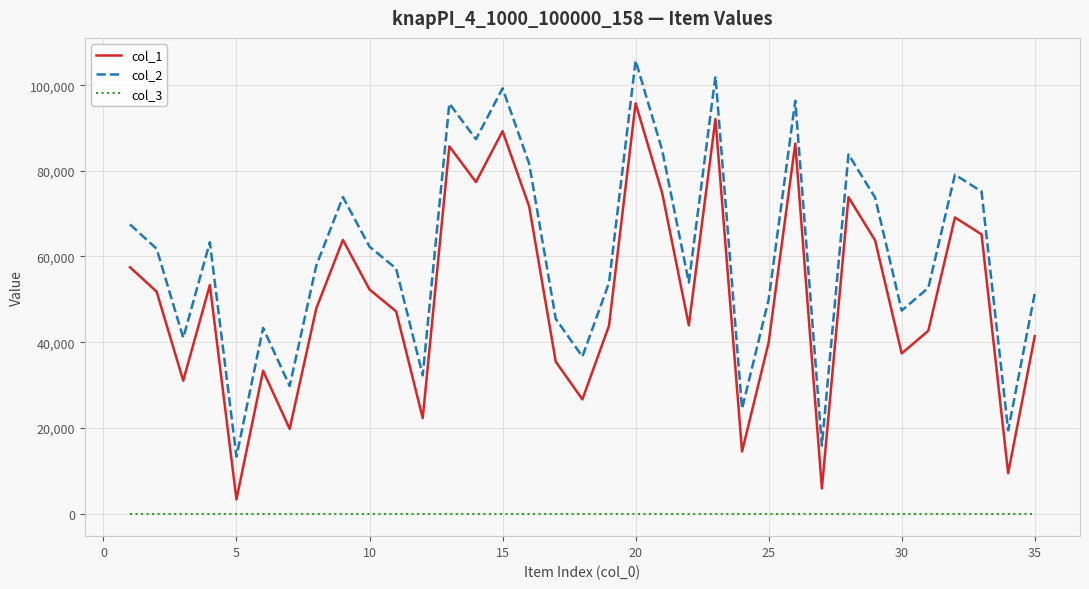

What is the maximum value shown in the chart?

105744